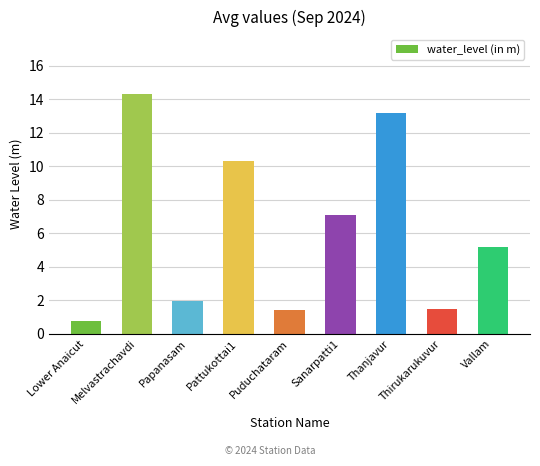

How many bars are there in total?

9